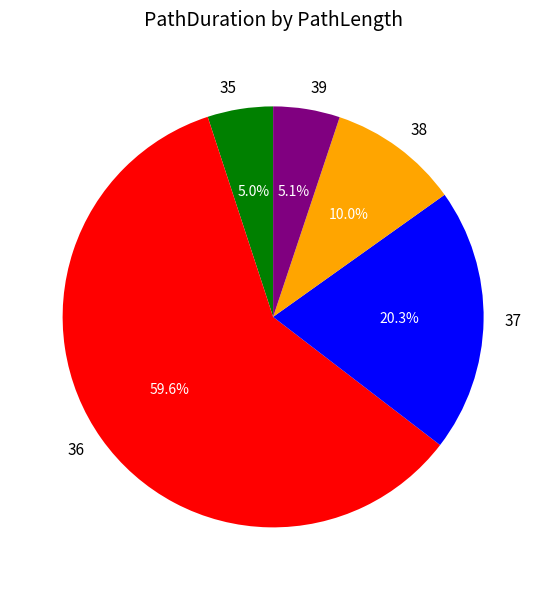

What portion of the pie excludes 39?

94.9%